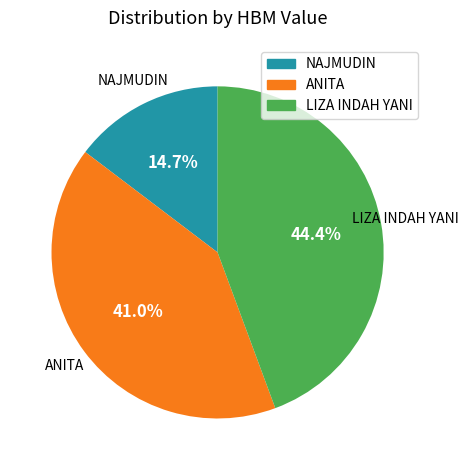

To the nearest percent, what portion does ANITA represent?

41%